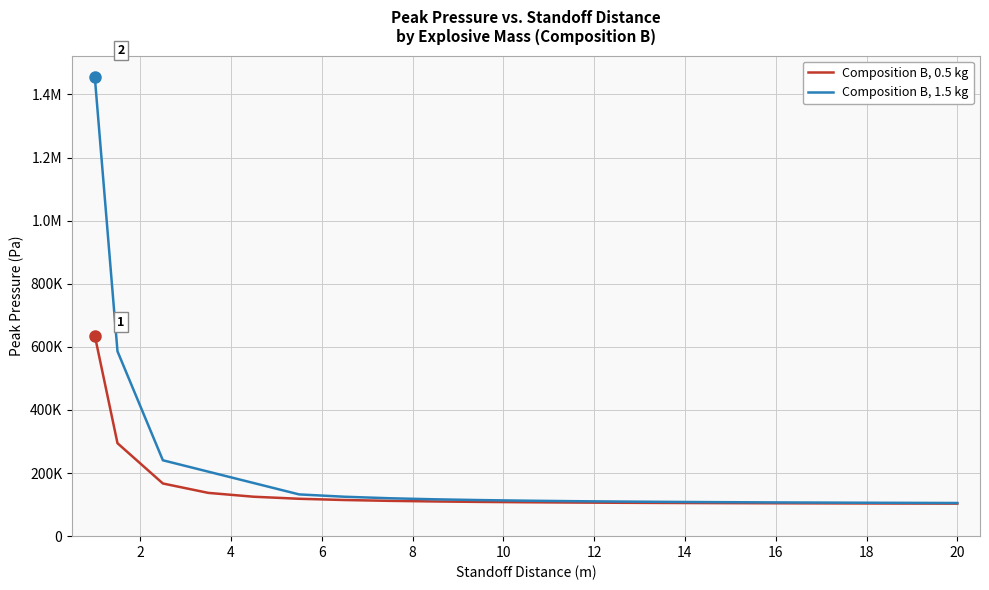

Is it true that the value at 14.5 is 104813?

True